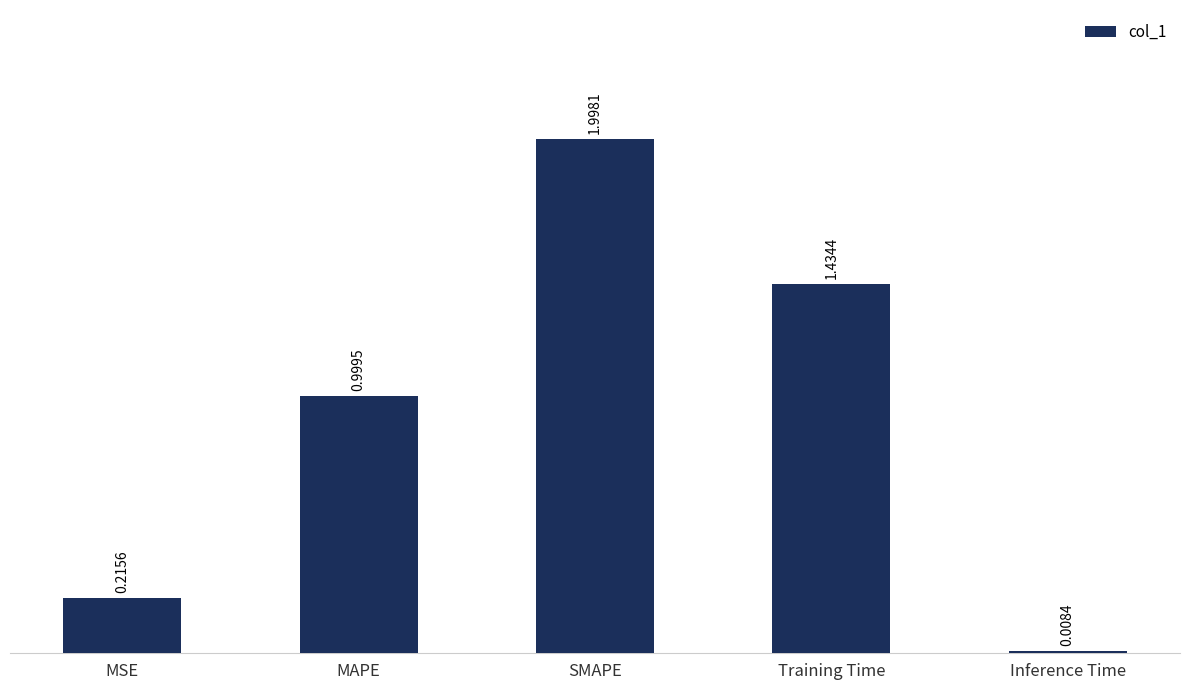

What position from the right is Training Time?

2